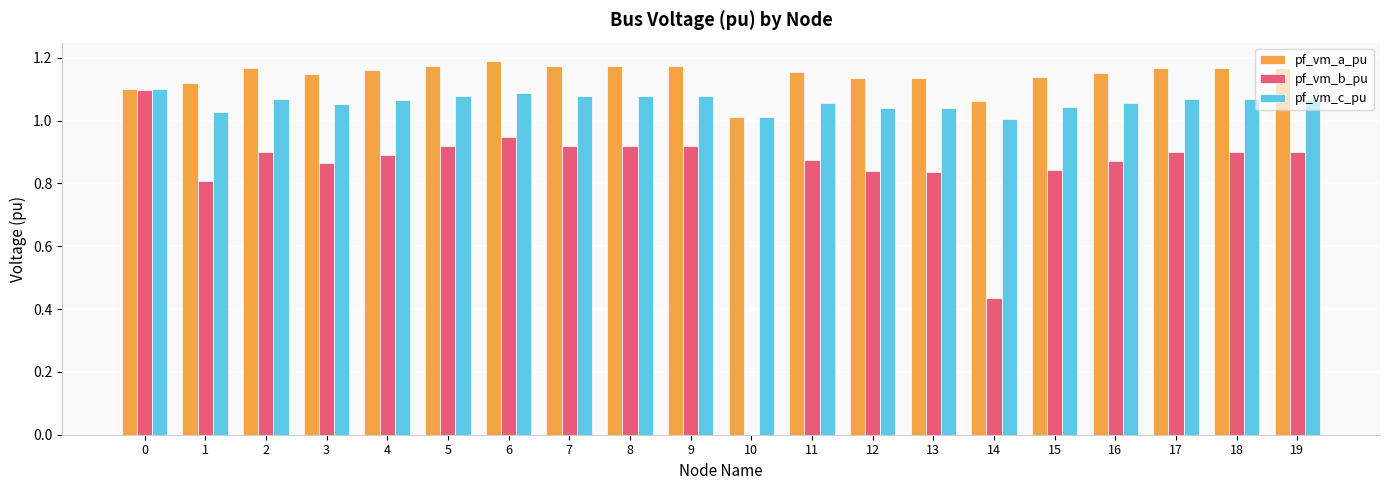

The pf_vm_c_pu series shows 0.6 at 4. True or false?

False